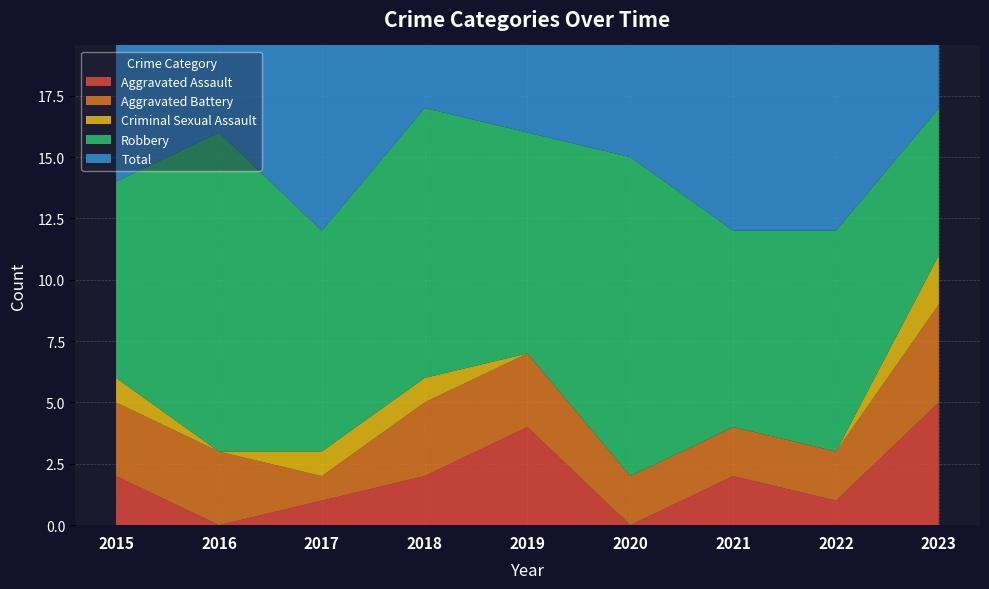

Reading left to right, what are all the values shown in this chart?

Aggravated Assault: 2015=2	2016=0	2017=1	2018=2	2019=4	2020=0	2021=2	2022=1	2023=5
Aggravated Battery: 2015=3	2016=3	2017=1	2018=3	2019=3	2020=2	2021=2	2022=2	2023=4
Criminal Sexual Assault: 2015=1	2016=0	2017=1	2018=1	2019=0	2020=0	2021=0	2022=0	2023=2
Robbery: 2015=8	2016=13	2017=9	2018=11	2019=9	2020=13	2021=8	2022=9	2023=6
Total: 2015=14	2016=16	2017=12	2018=17	2019=16	2020=15	2021=12	2022=12	2023=17